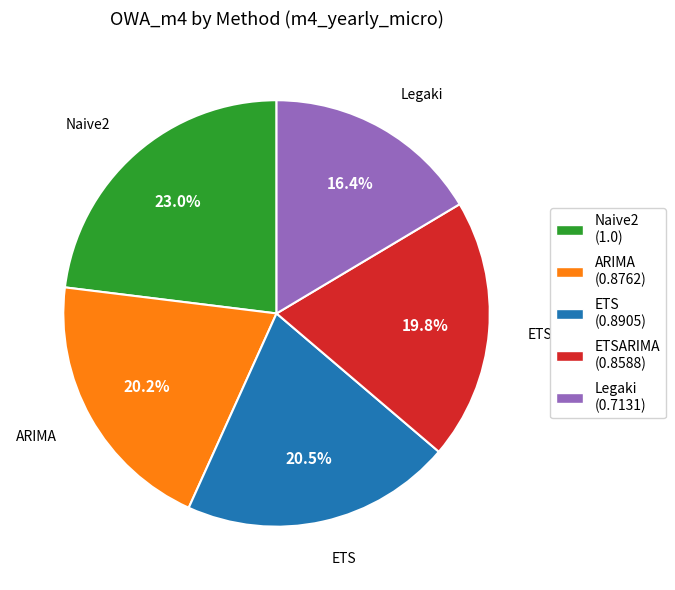

Which category has the smallest portion of the pie?

Legaki